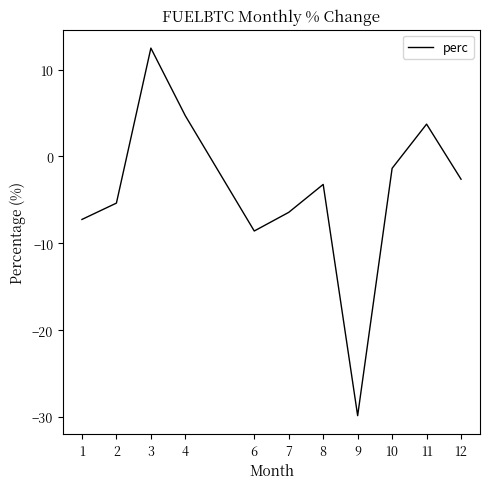

Where is the first local maximum?

3